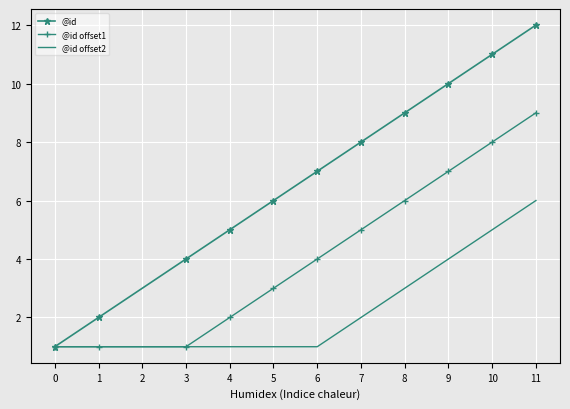

Between 1 and 5, which series saw the biggest shift?

@id